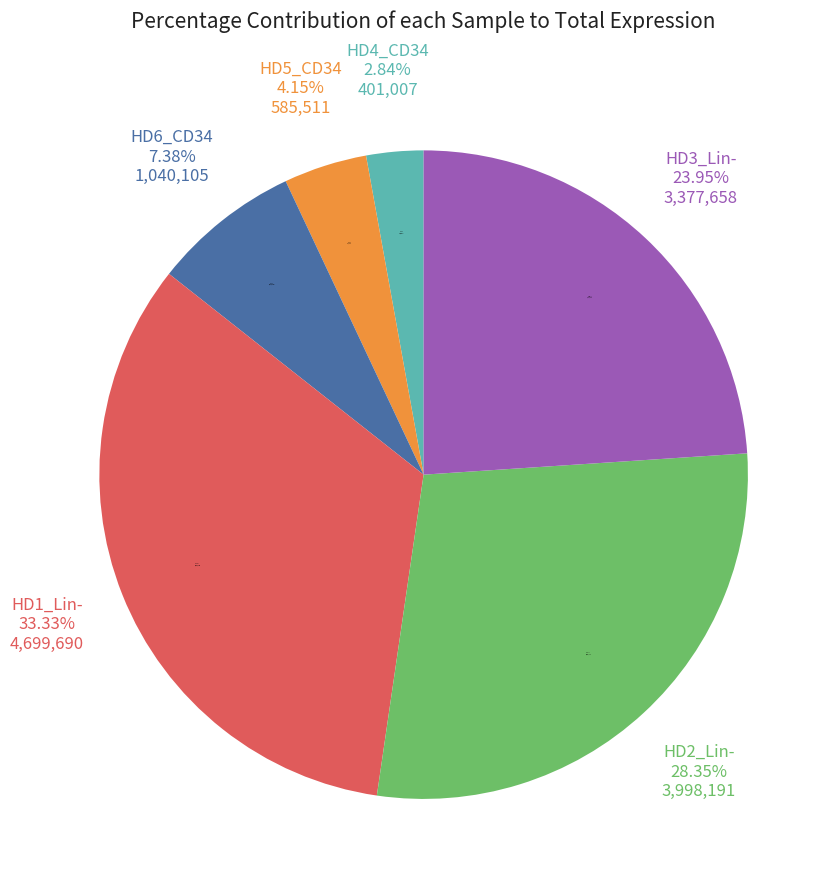

Which has a higher value, HD4_CD34 or HD3_Lin-?

HD3_Lin-